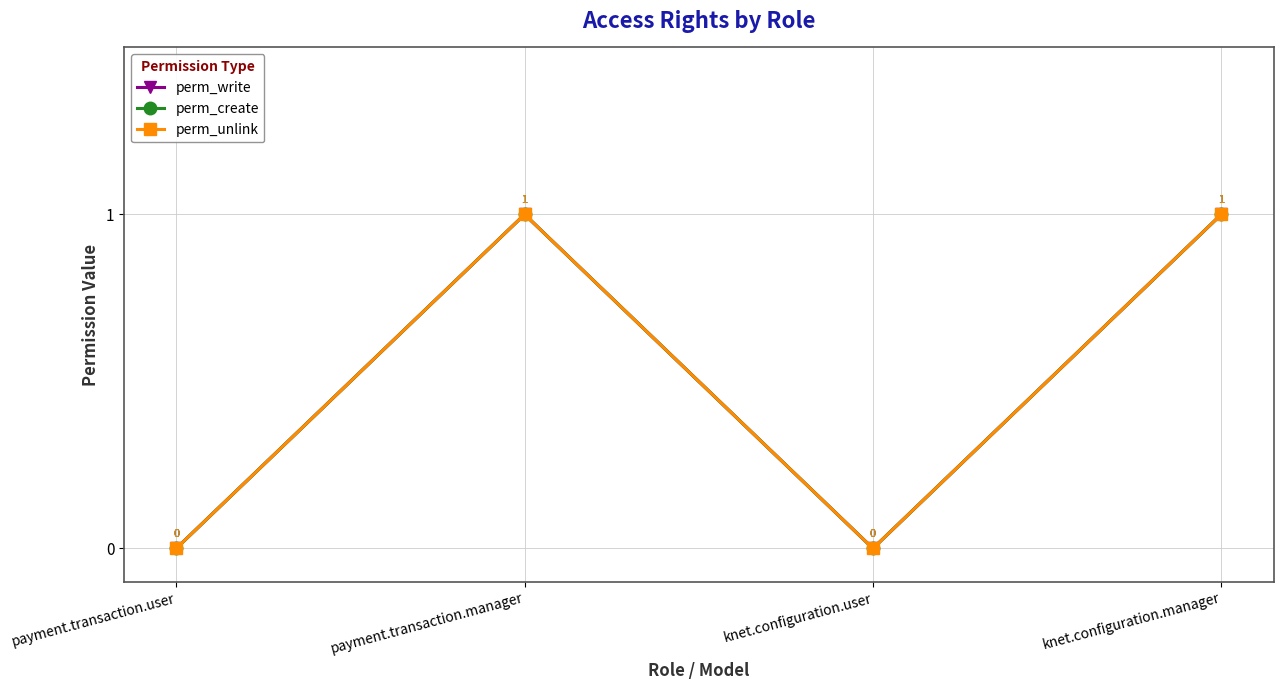

Is the value of perm_create at knet.configuration.user greater than the value of perm_unlink at knet.configuration.user?

No